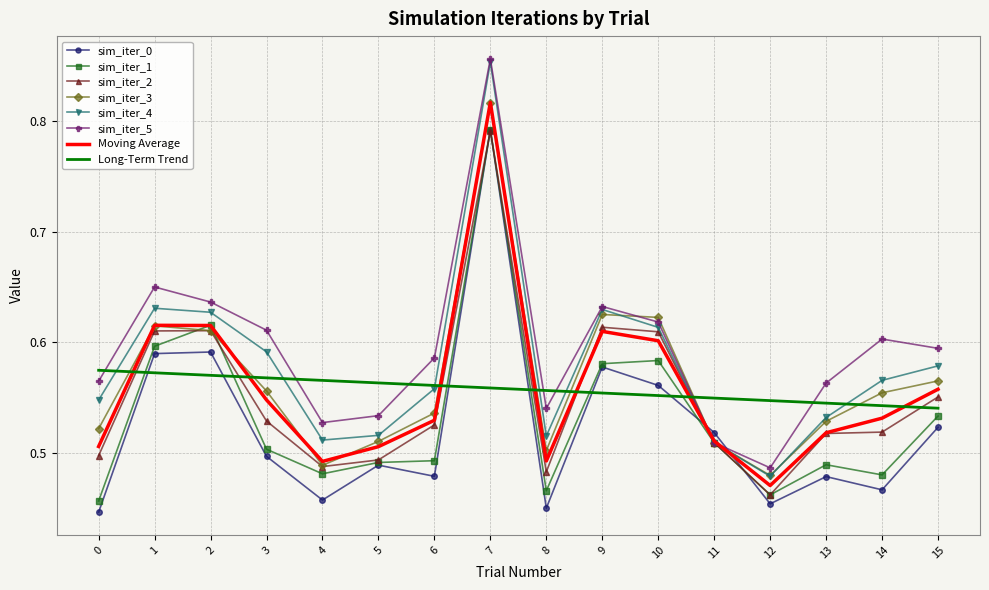

Where is the first local minimum for sim_iter_4?

4